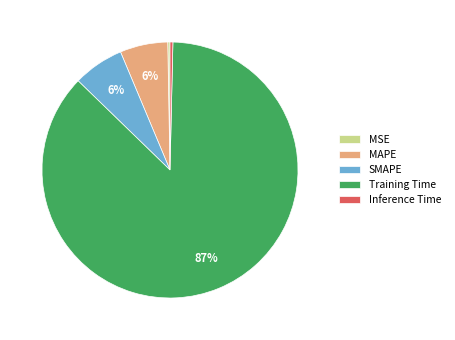

Which has a higher value, Inference Time or SMAPE?

SMAPE